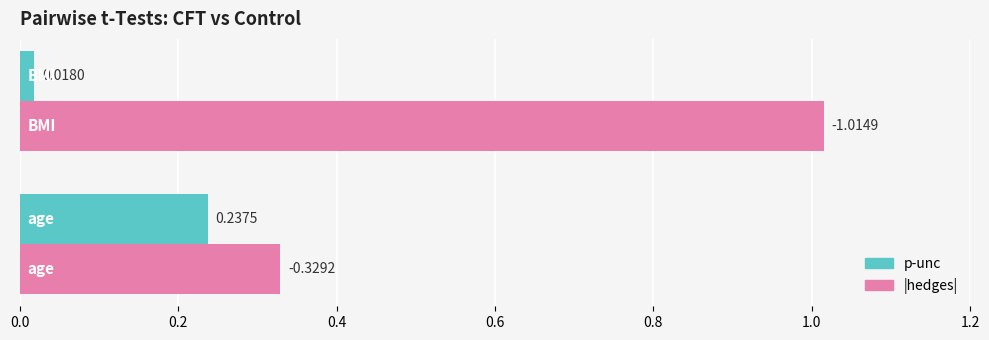

Count the number of data series in this chart.

2